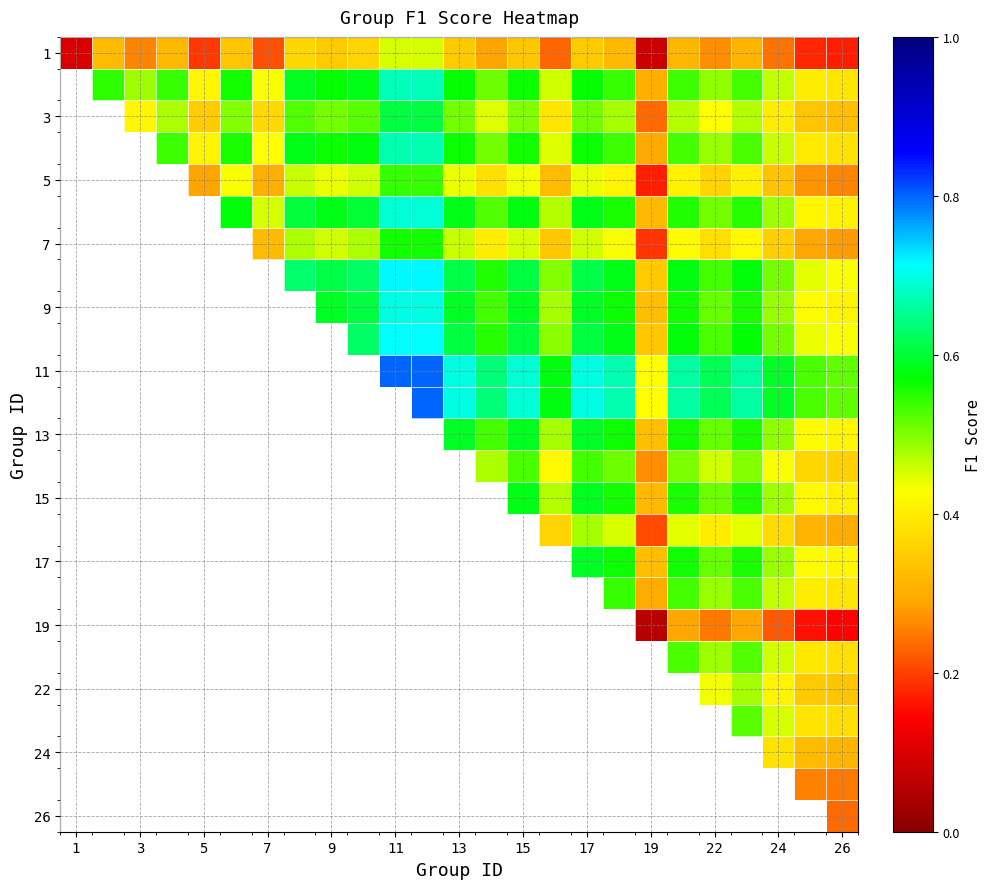

At how many categories does at least one series exceed 0?

25